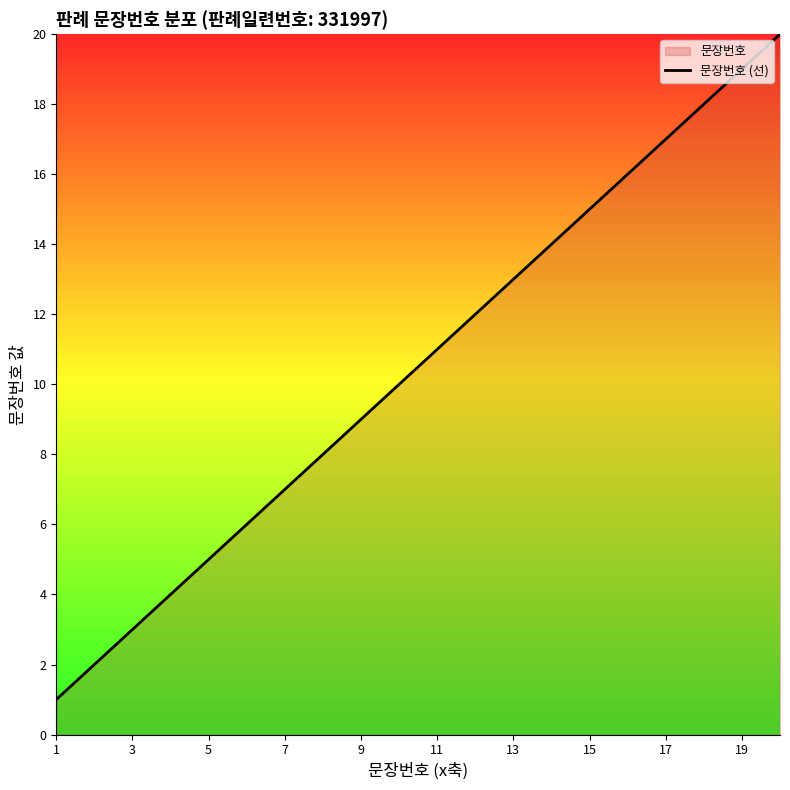

The value at 19 is 34. True or false?

False